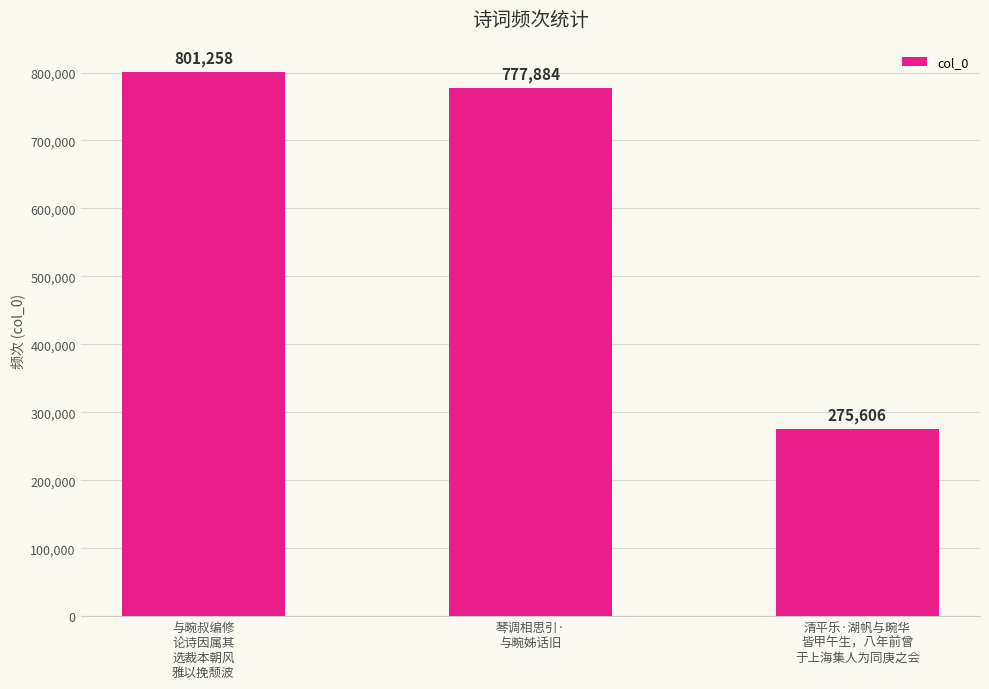

Reading right to left, extract all data points from this chart.

清平乐·湖帆与畹华
皆甲午生，八年前曾
于上海集人为同庚之会=275606	琴调相思引·
与畹姊话旧=777884	与畹叔编修
论诗因属其
选裁本朝风
雅以挽颓波=801258